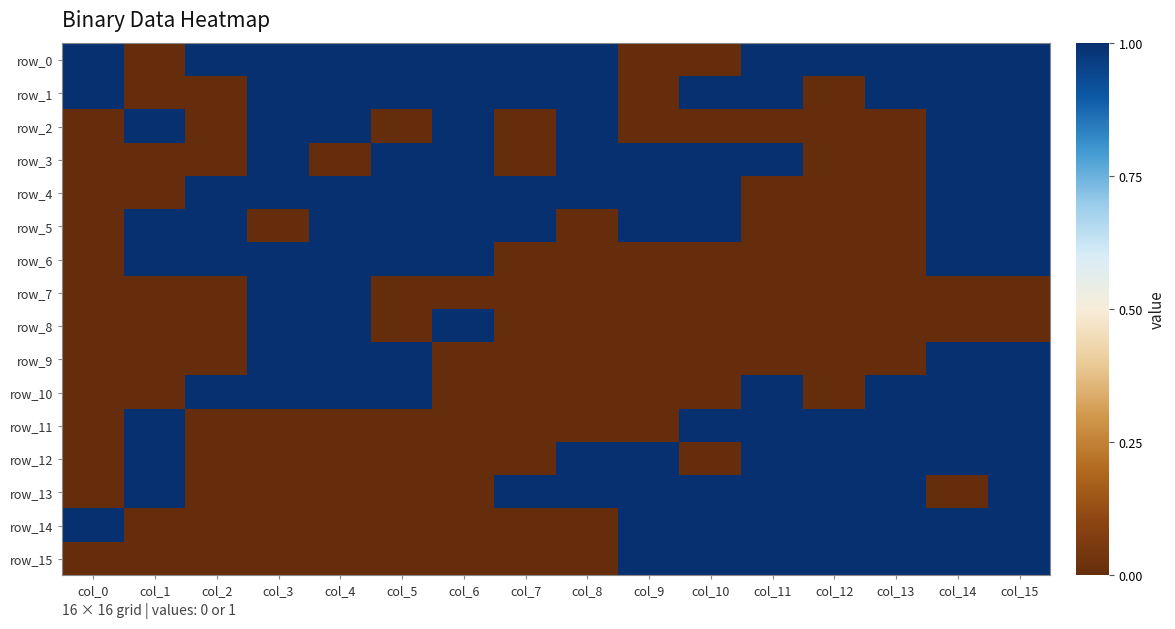

At which category does the chart reach its minimum across all series?

col_1